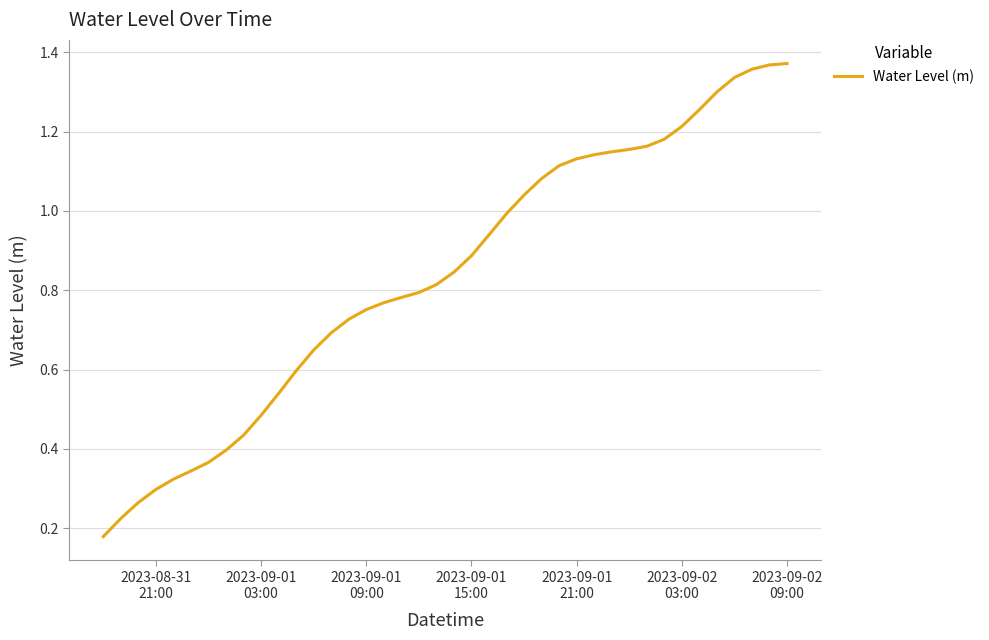

True or false: there are more than 1 points higher than both neighbors.

False